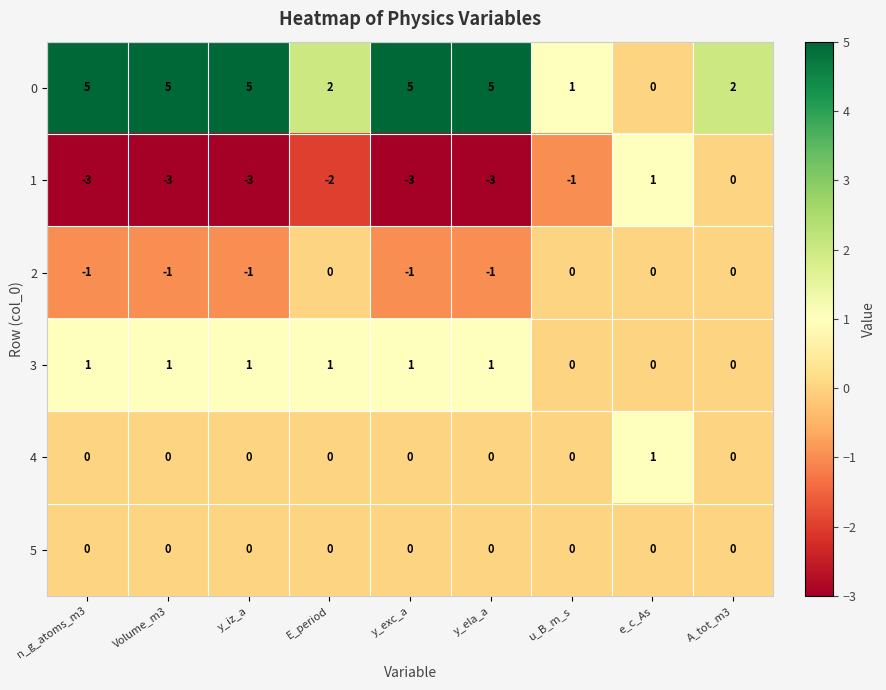

Is the value of 3 at n_g_atoms_m3 greater than the value of 5 at e_c_As?

Yes